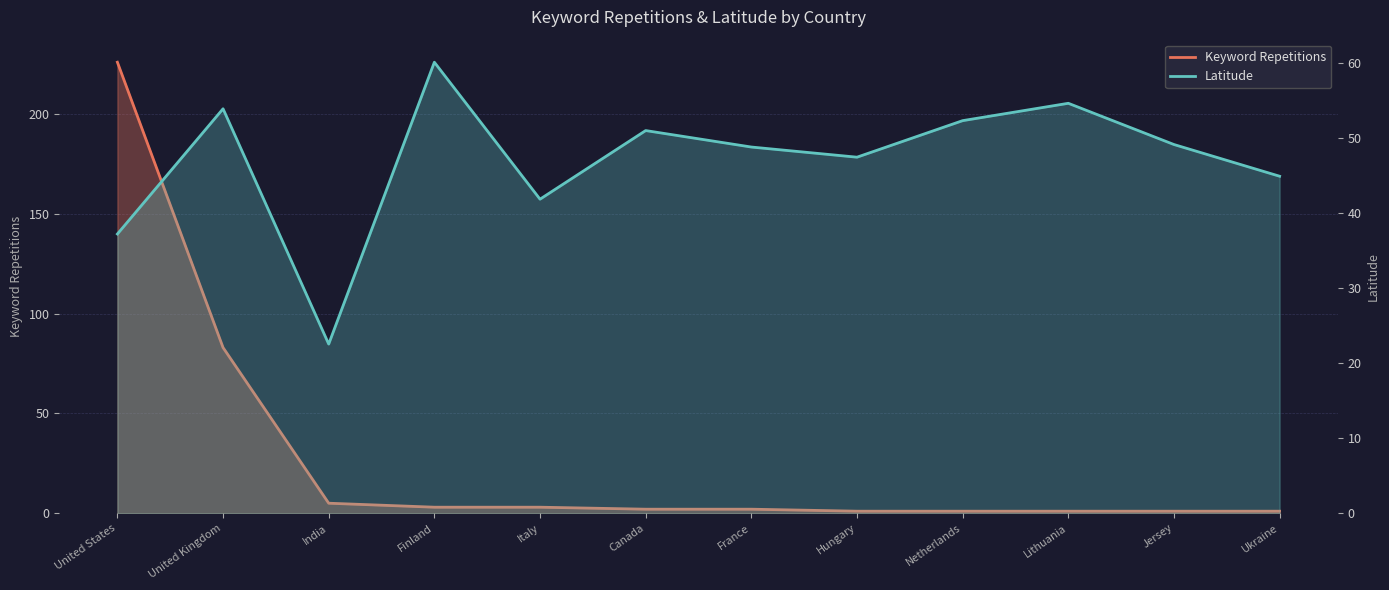

Reading left to right, transcribe all the data shown in this chart.

Keyword Repetitions: United States=226.0	United Kingdom=83.0	India=5.0	Finland=3.0	Italy=3.0	Canada=2.0	France=2.0	Hungary=1.0	Netherlands=1.0	Lithuania=1.0	Jersey=1.0	Ukraine=1.0
Latitude: United States=37.3	United Kingdom=54.0	India=22.6	Finland=60.2	Italy=41.9	Canada=51.1	France=48.9	Hungary=47.5	Netherlands=52.4	Lithuania=54.7	Jersey=49.2	Ukraine=45.0